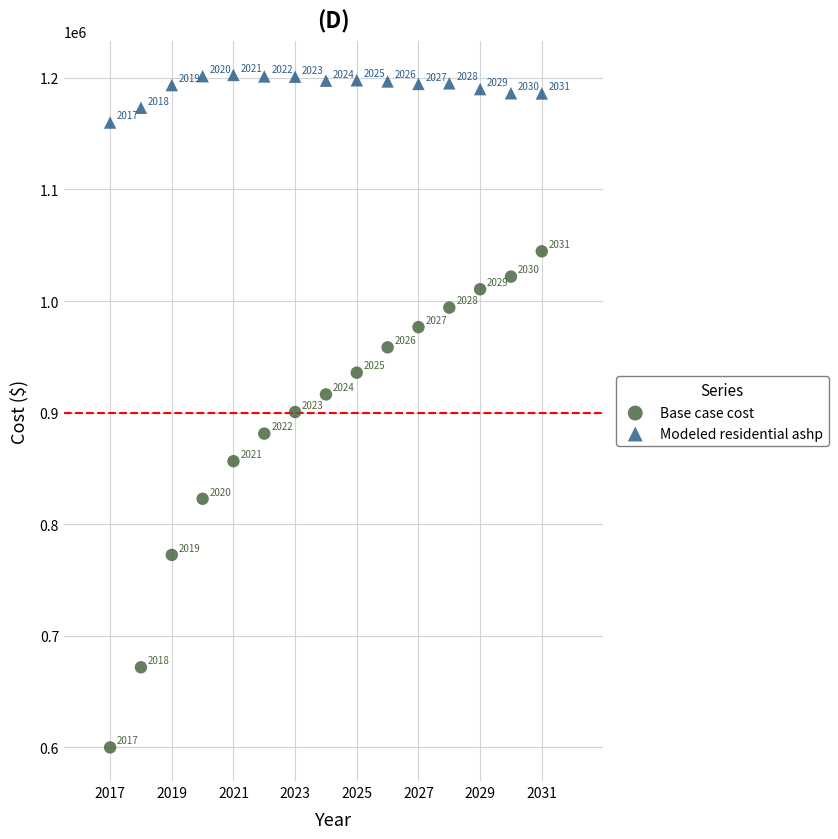

Which series has the widest spread of Y values?

Base case cost